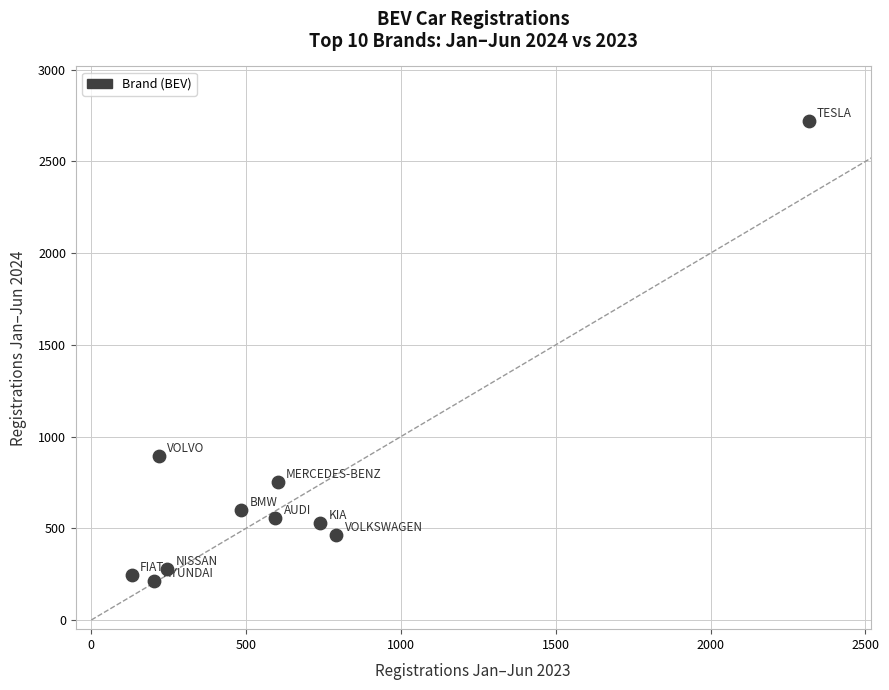

What is the range of X values (max minus min)?

2186